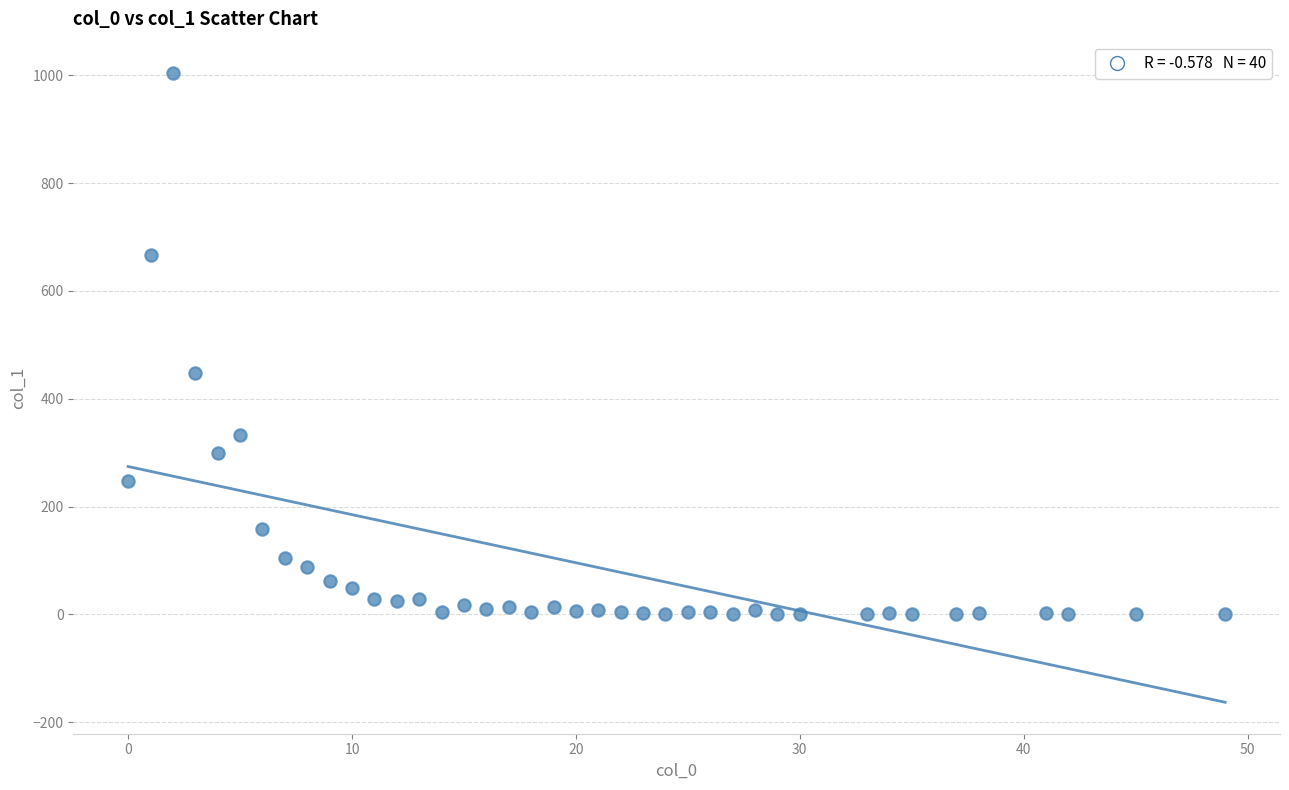

What Y value in the scatter plot is closest to 502?

448